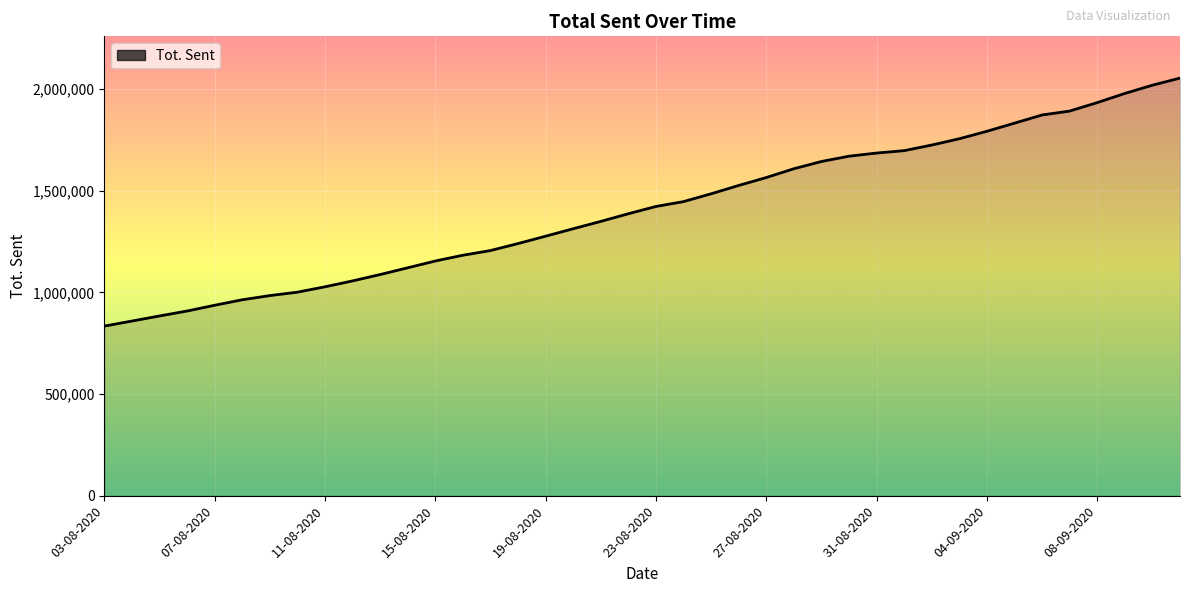

What is the maximum value shown in the chart?

2053801